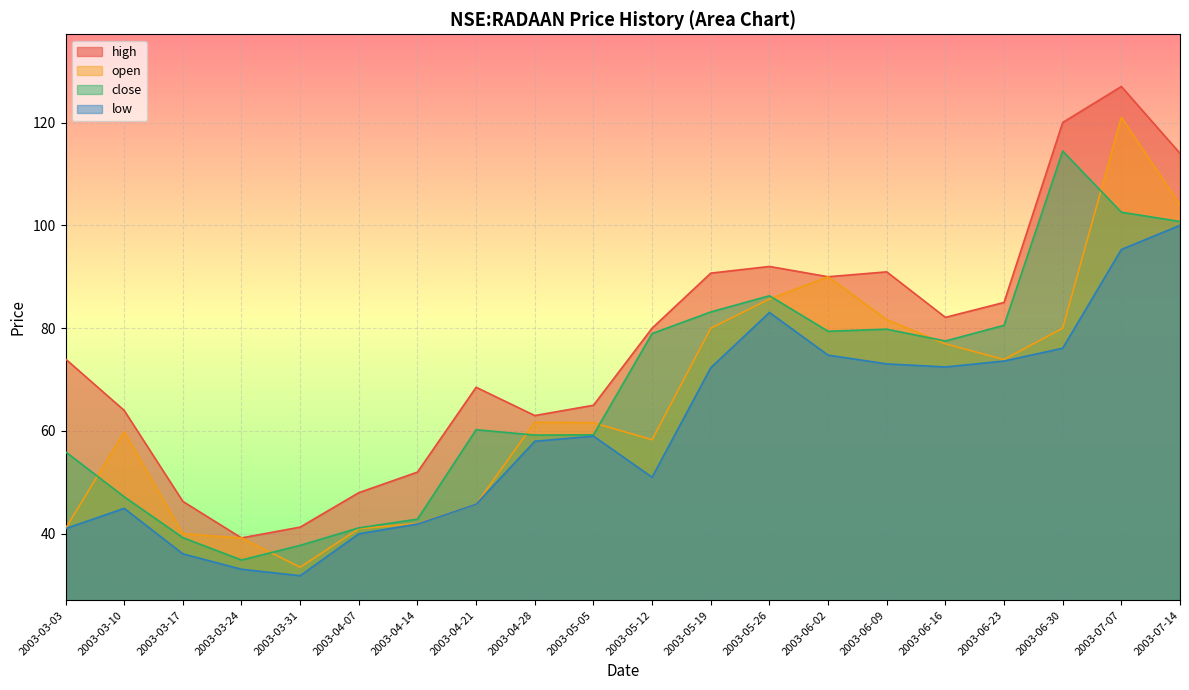

At which category does low reach its first local valley?

2003-03-31